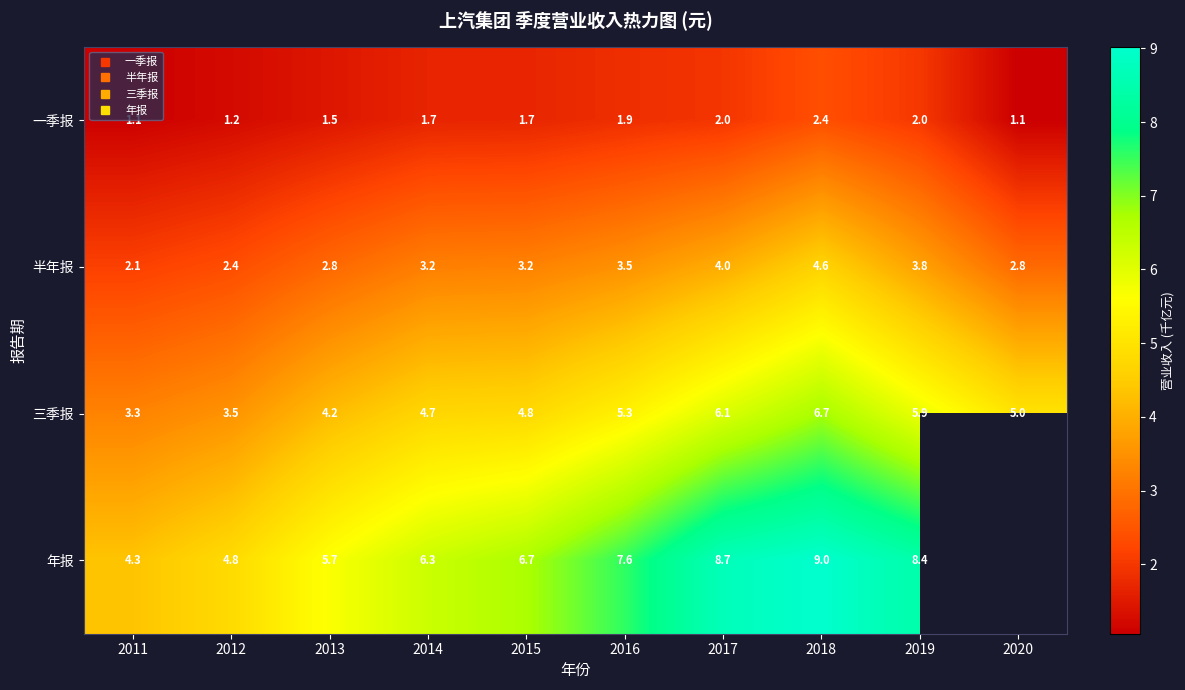

At which category is the sum across all series the highest?

2018